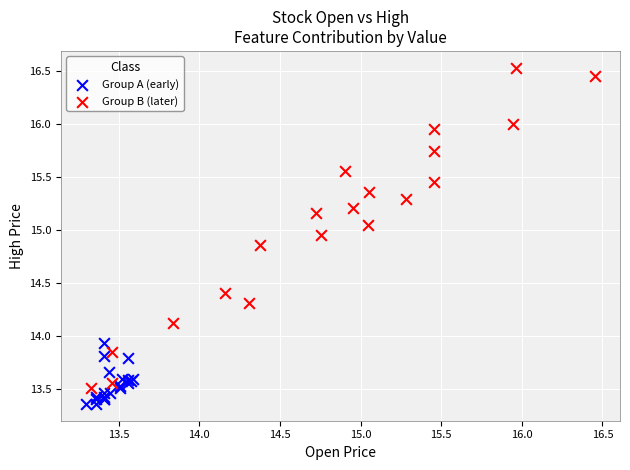

Which series contains the highest Y value?

Group B (later)